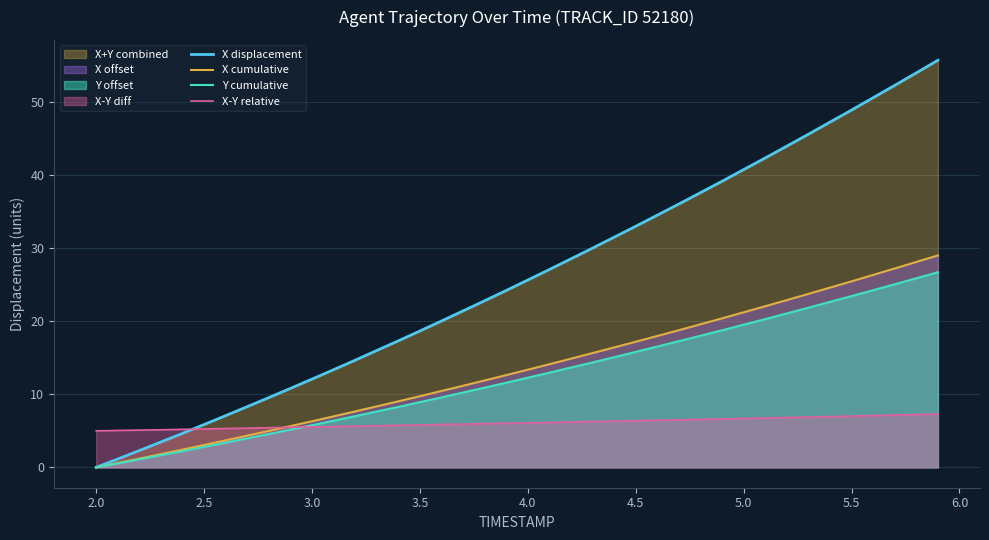

Which series has the largest range (max minus min)?

X displacement